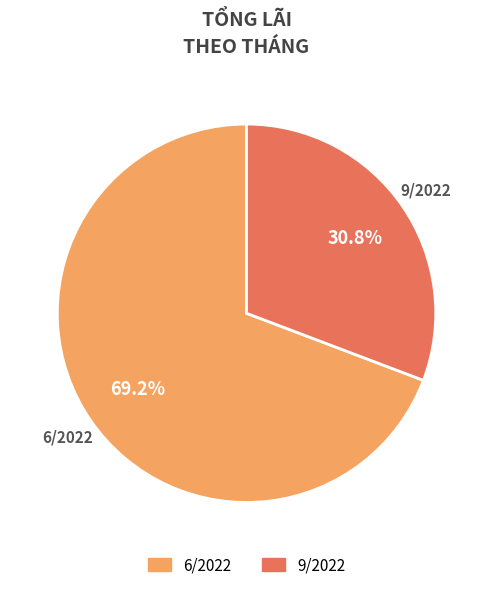

Is there a majority slice in this chart?

Yes